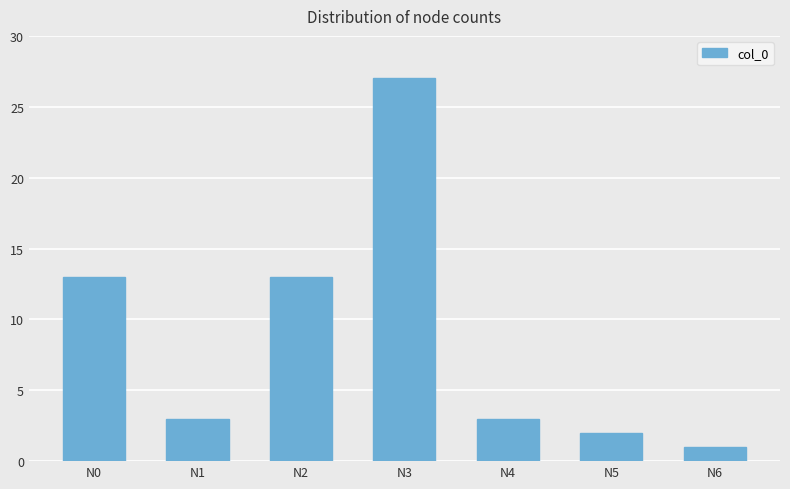

What is the sum of the values at N3 and N1?

30